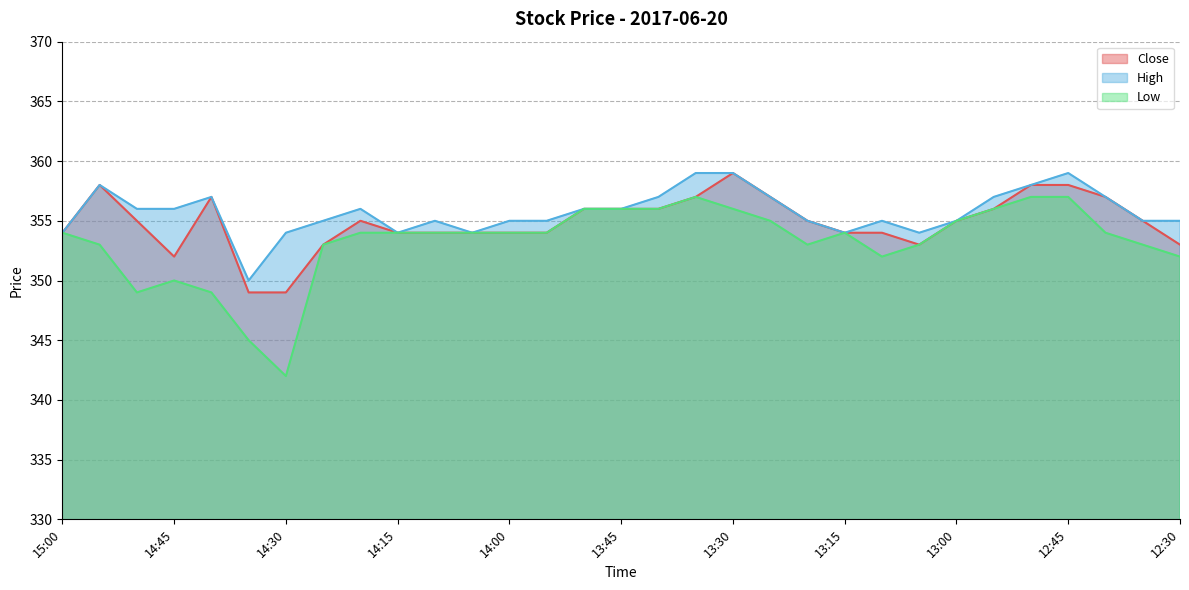

Between 14:55 and 12:30, which series saw the biggest shift?

Close